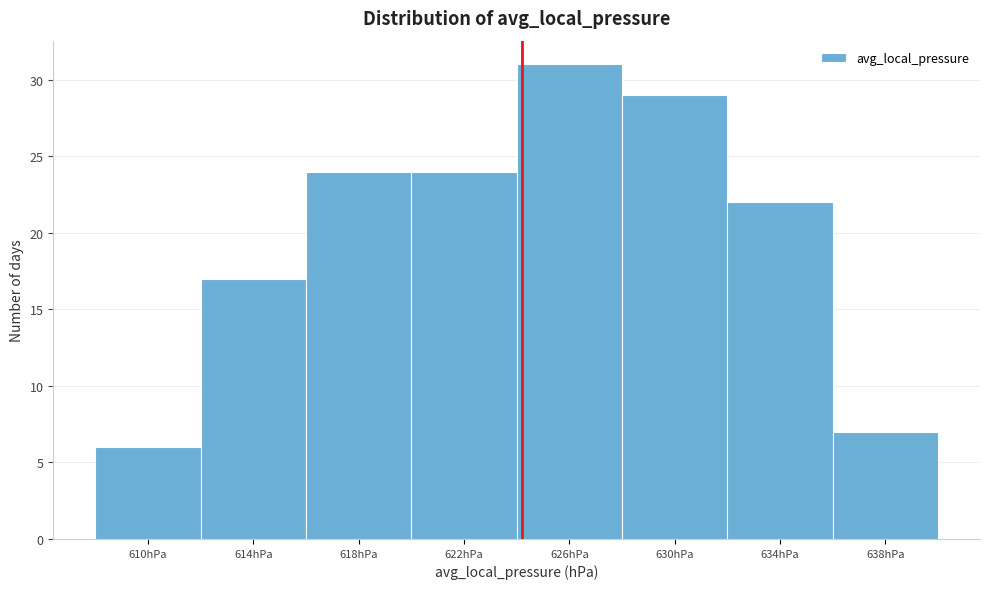

Reading left to right, transcribe this chart: for each bar, give the range it covers on the x-axis and its height. The values are not printed on the chart, so give them approximately, as read against the axis.

608 to 612: 6
612 to 616: 17
616 to 620: 24
620 to 624: 24
624 to 628: 31
628 to 632: 29
632 to 636: 22
636 to 640: 7